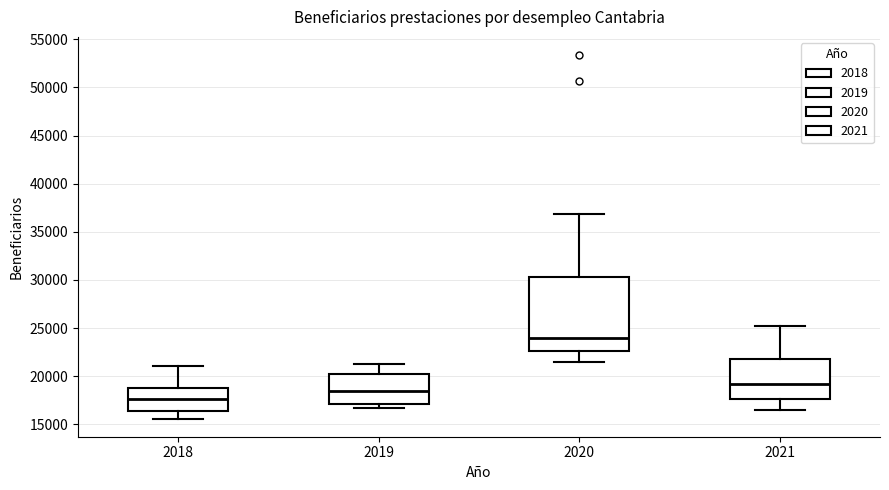

Which box's median line is the lowest?

2018